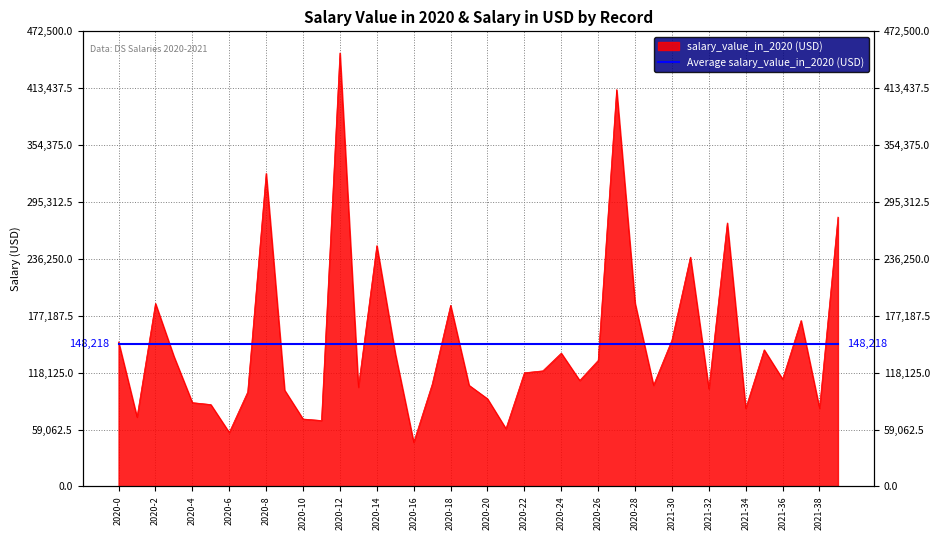

Count the number of categories in the chart.

40